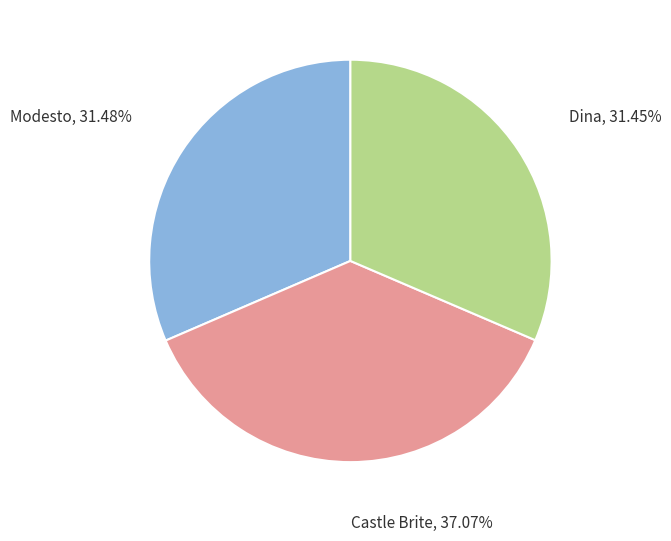

How many segments does this pie chart have?

3